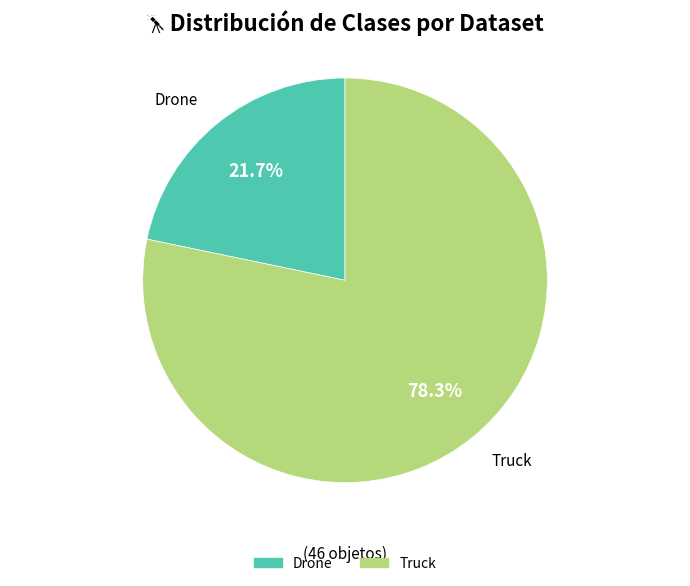

What is the smallest slice in the pie chart?

Drone